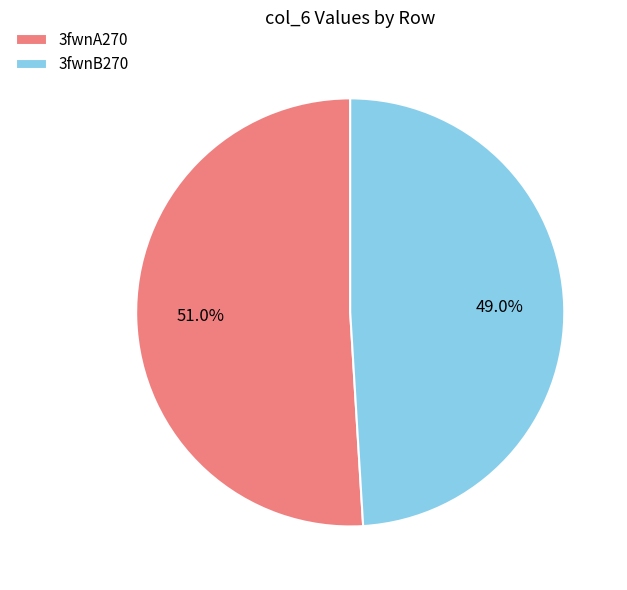

How many slices are in this pie chart?

2